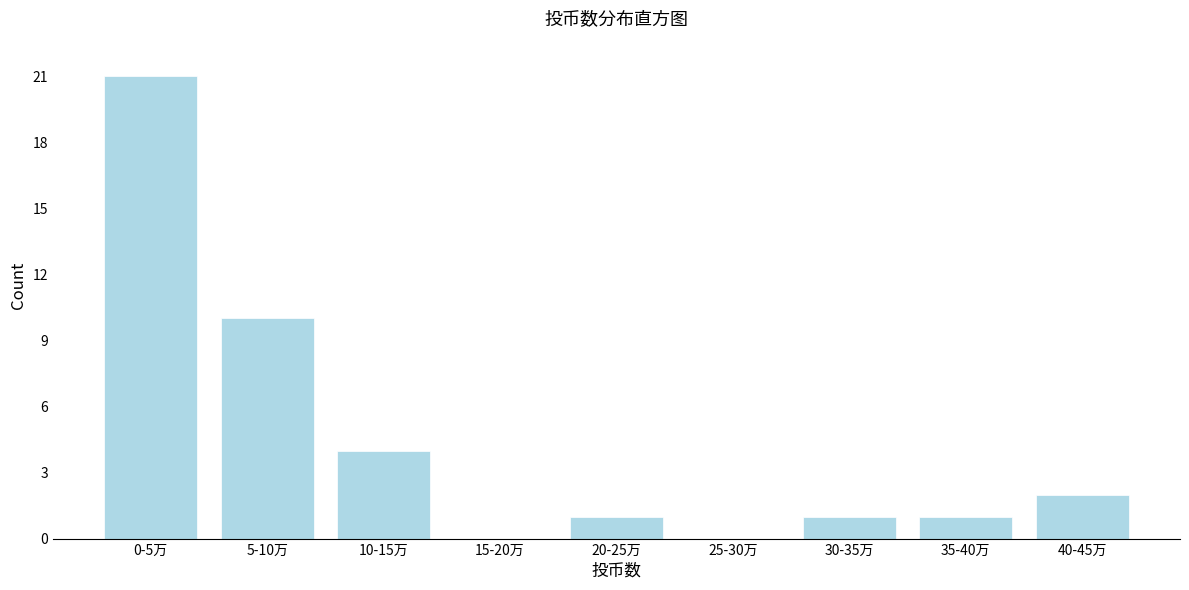

Reading left to right, extract all data points from this chart.

0-5万=21	5-10万=10	10-15万=4	15-20万=0	20-25万=1	25-30万=0	30-35万=1	35-40万=1	40-45万=2